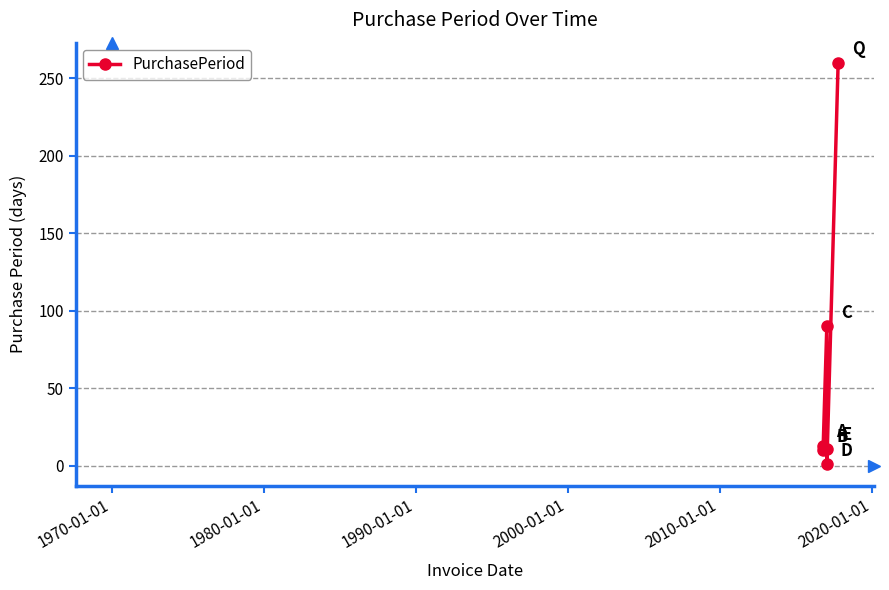

Count the number of data series in this chart.

1